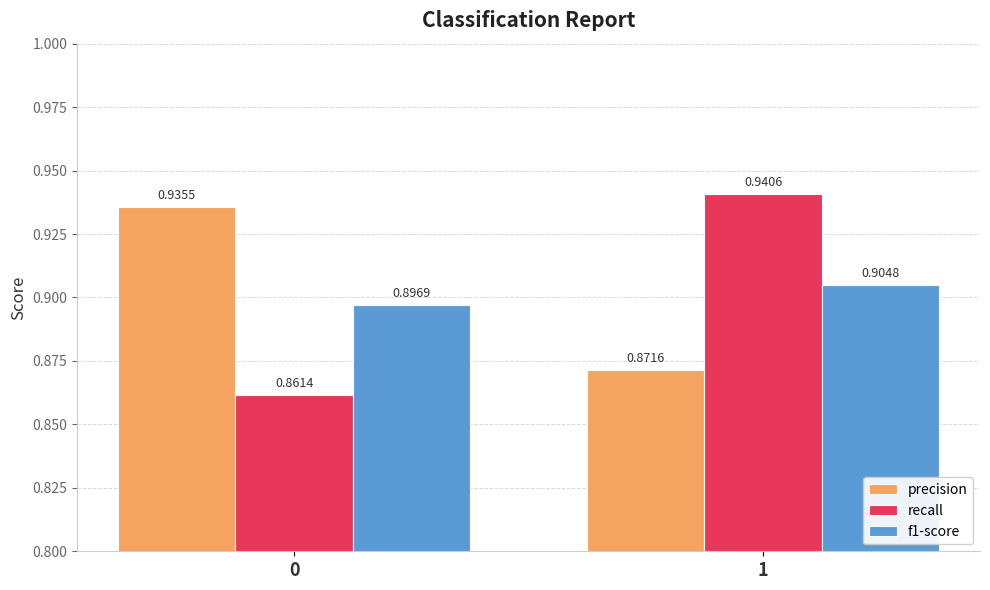

Rank the series at 1 from lowest to highest value.

precision, f1-score, recall